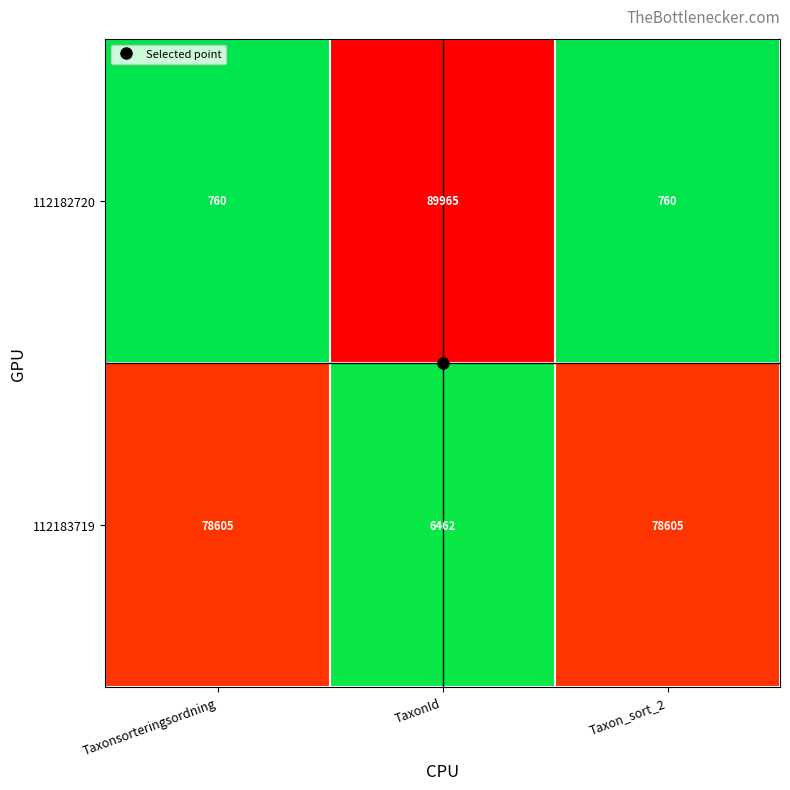

Rank the series by their average value, from highest to lowest.

112183719, 112182720